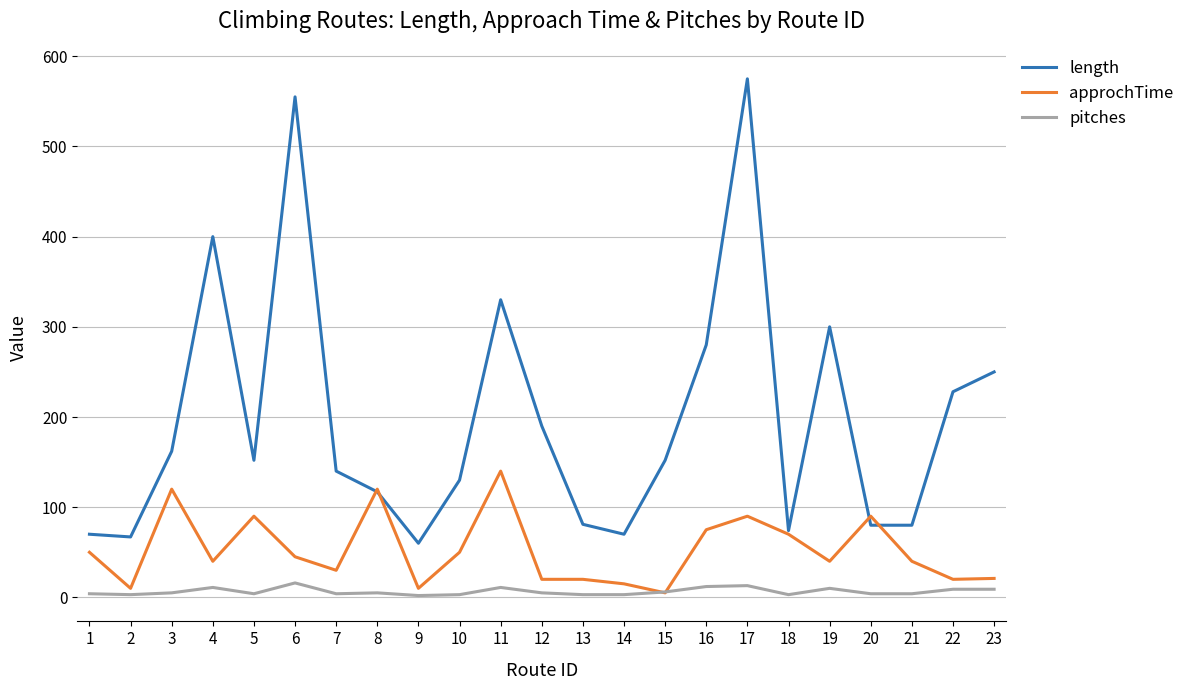

Read the length value at 10, to the nearest 100.

100